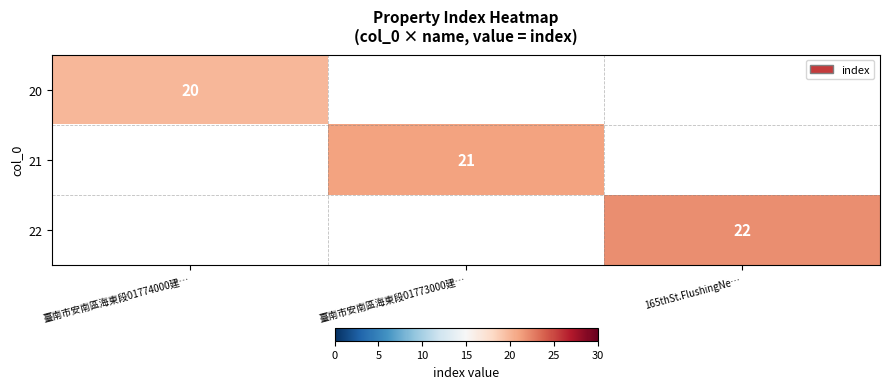

The 21 series shows 21 at 臺南市安南區海東段01773000建…. True or false?

True